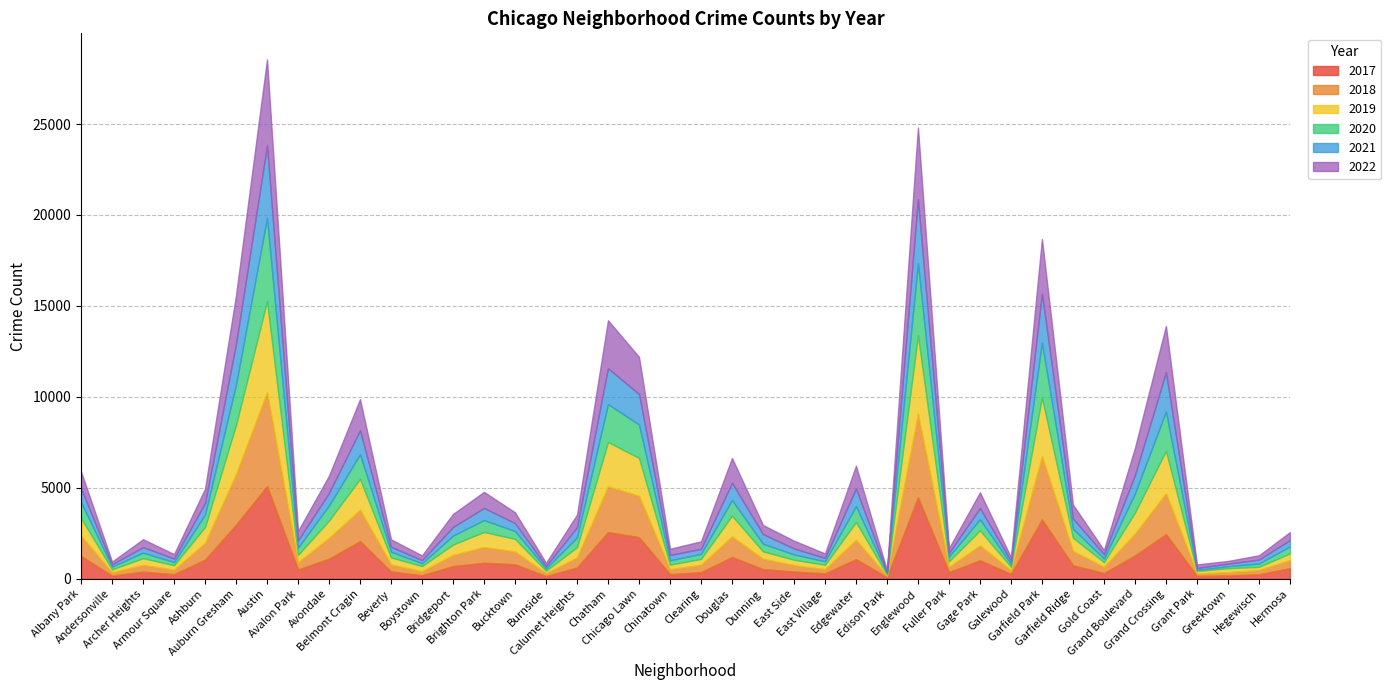

At which category is the sum across all series the highest?

Austin